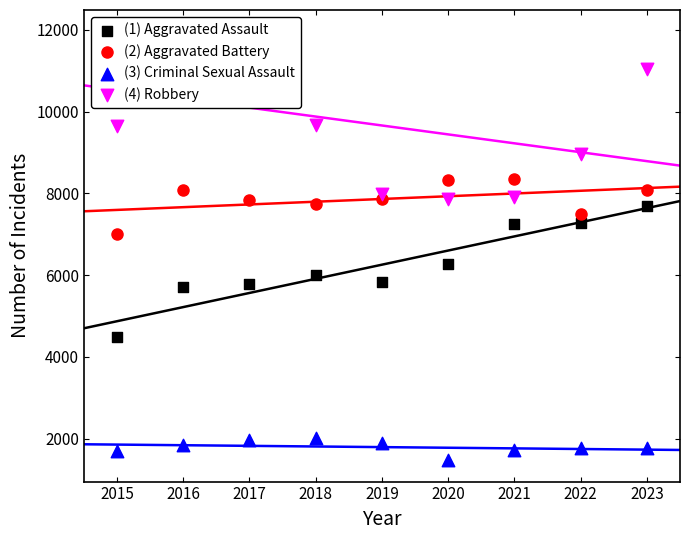

Which series contains the lowest Y value?

(3) Criminal Sexual Assault